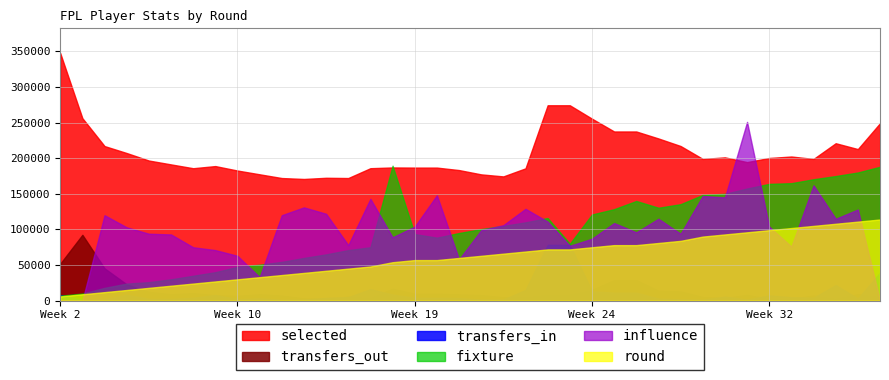

Where is the first local minimum for transfers_in?

3